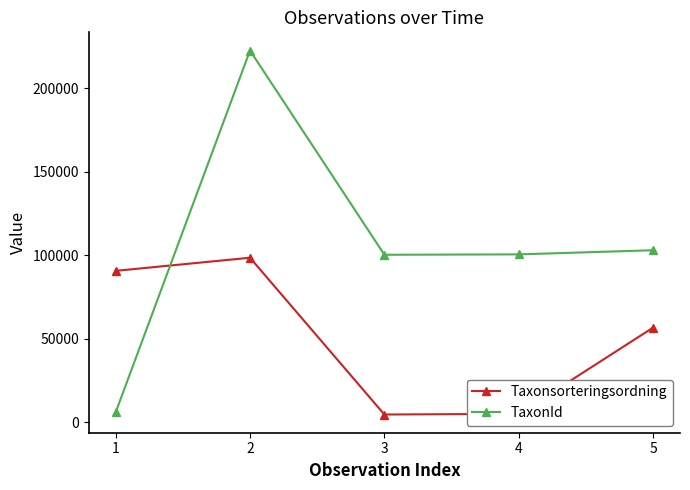

How many interior local peaks does the TaxonId series have?

1